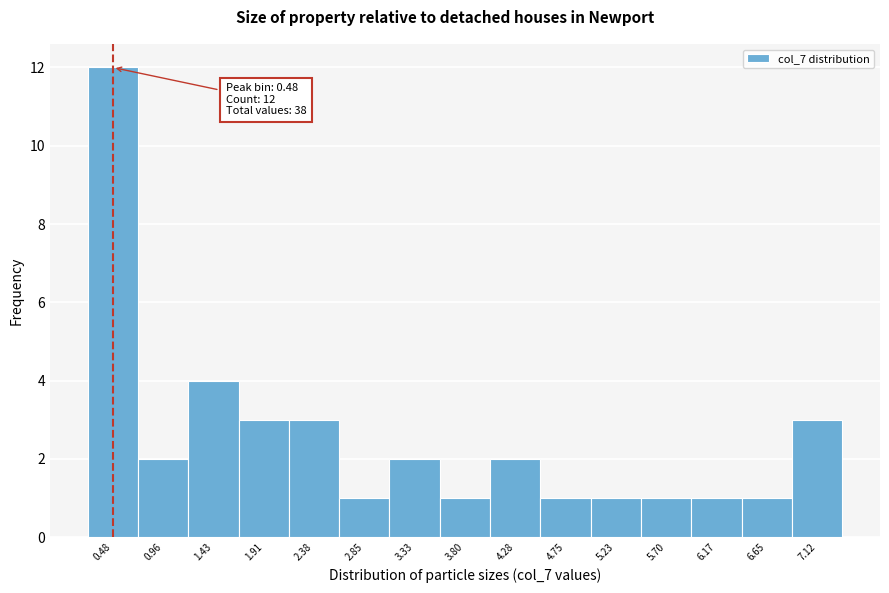

Over which range of the x-axis is the bar tallest?

0.25 to 0.70